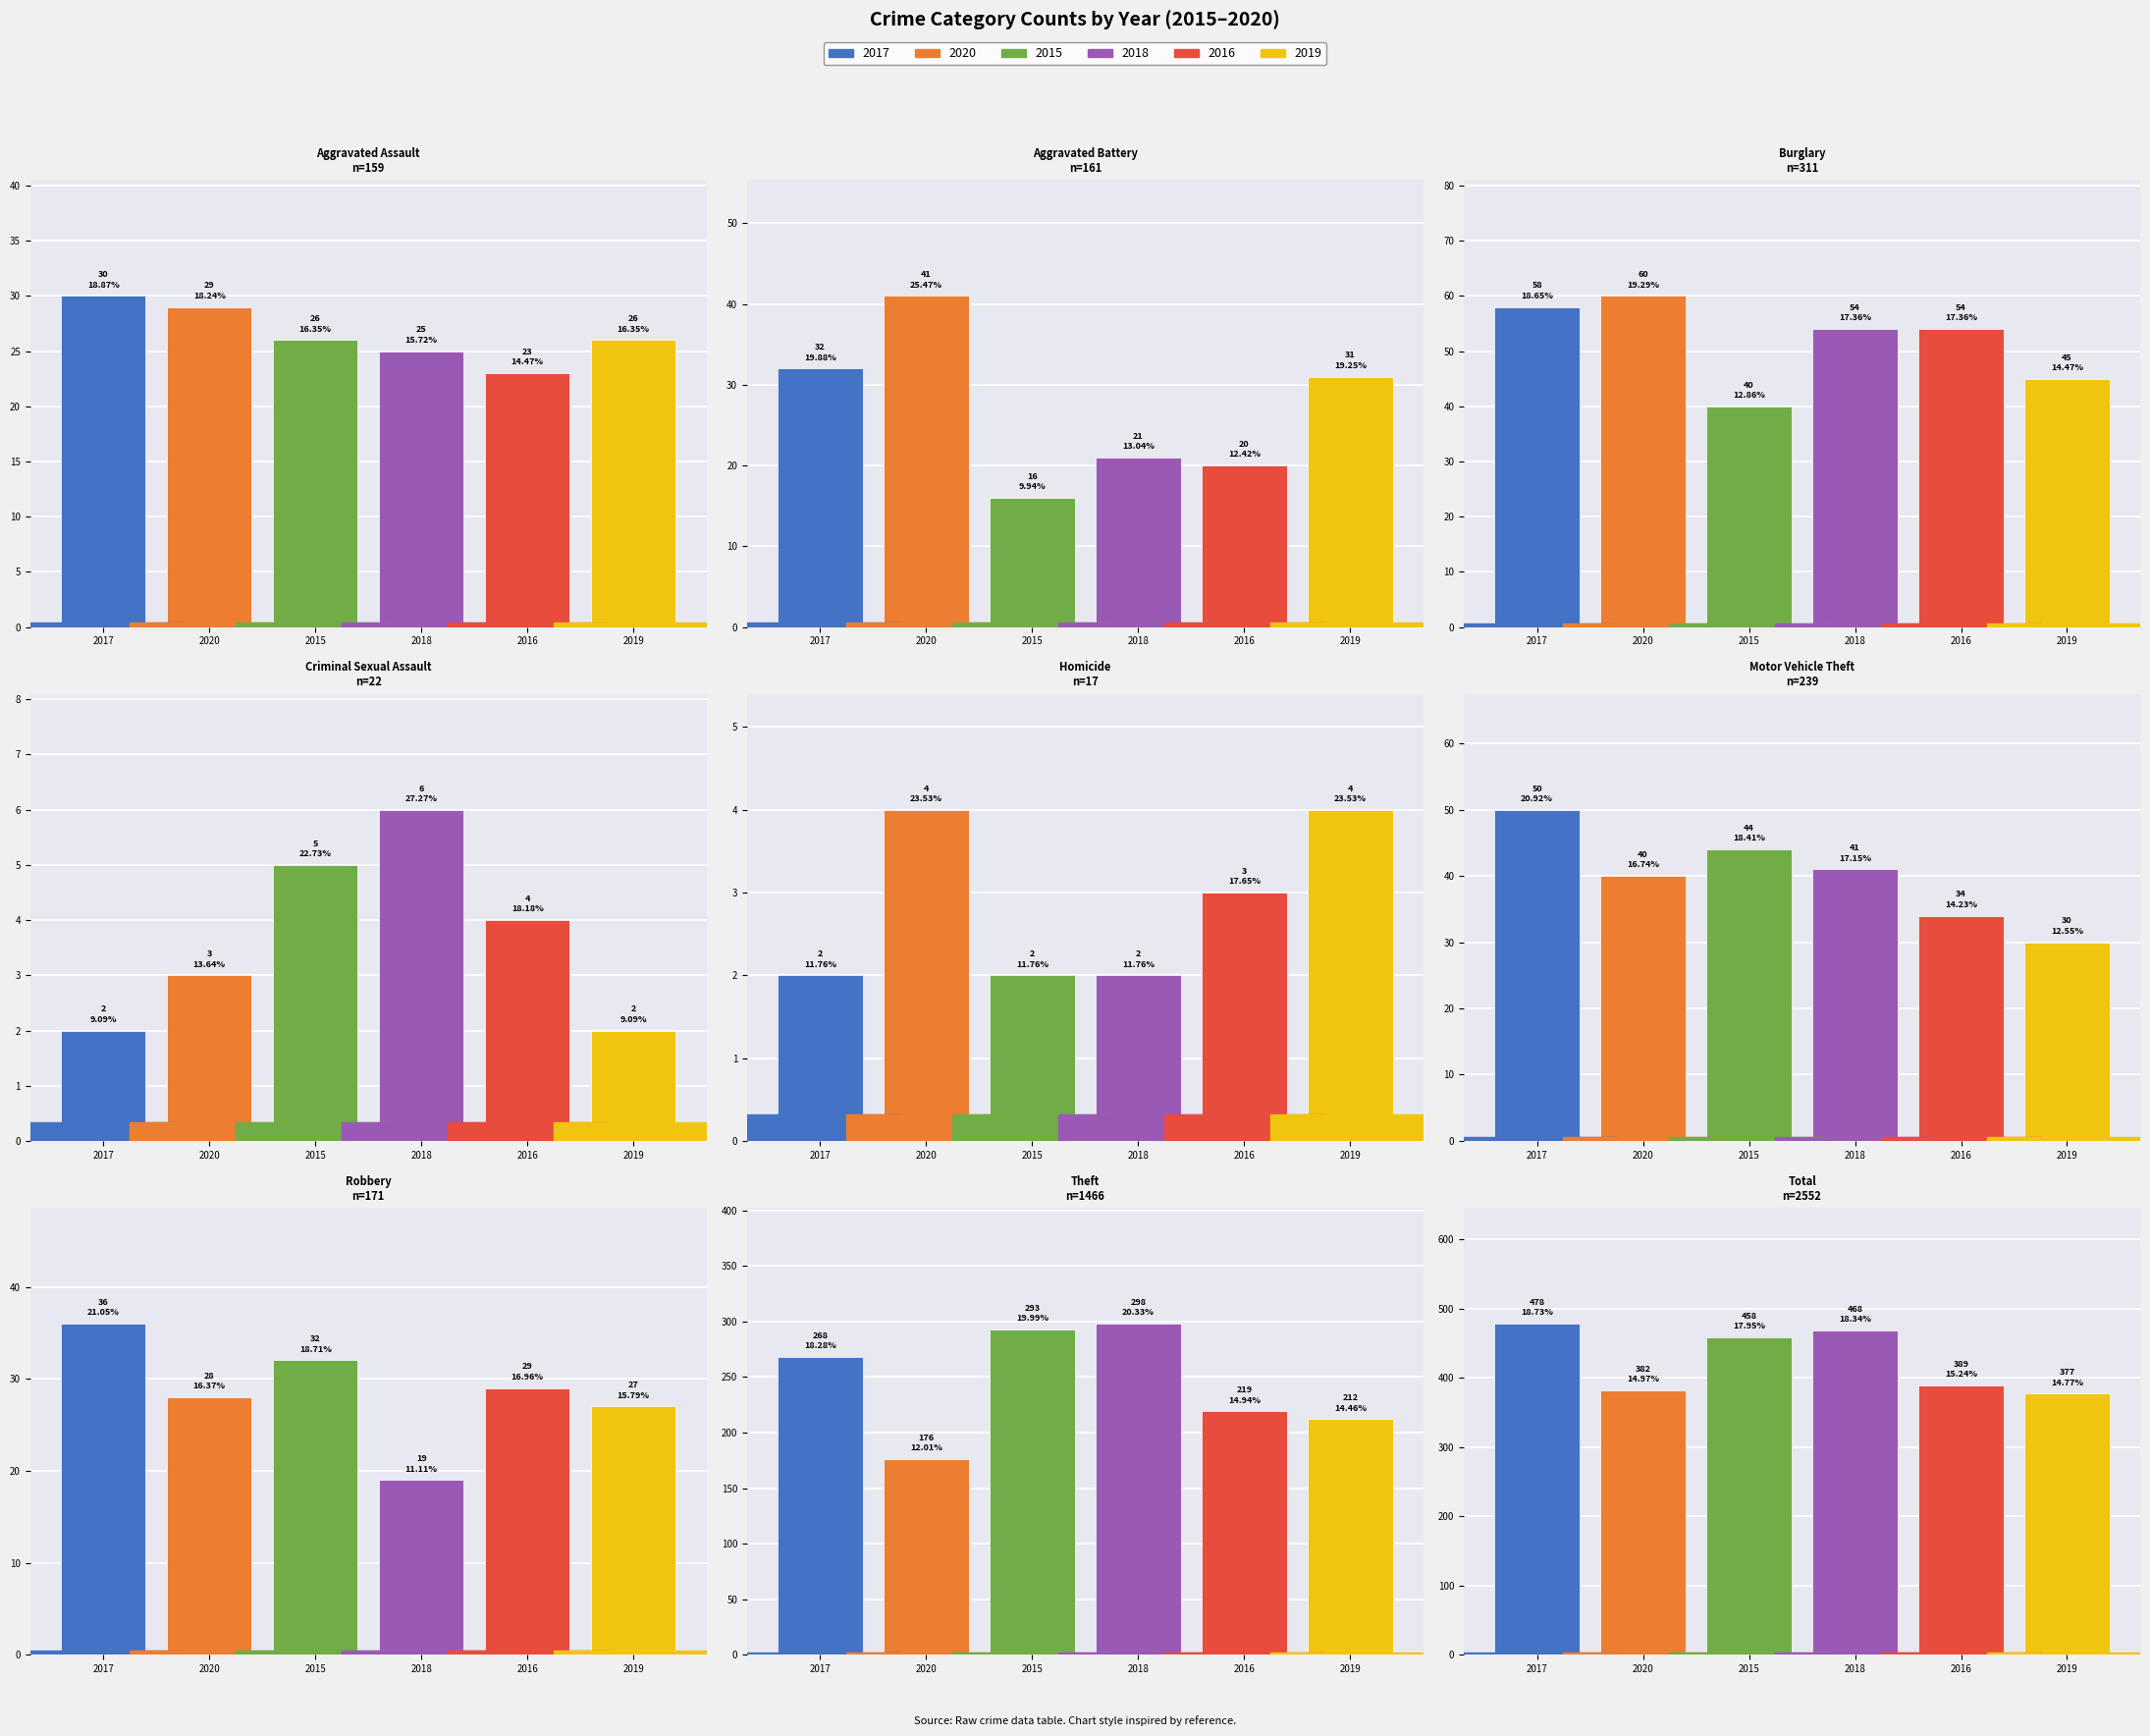

What is the average value of the 2015 series?

102